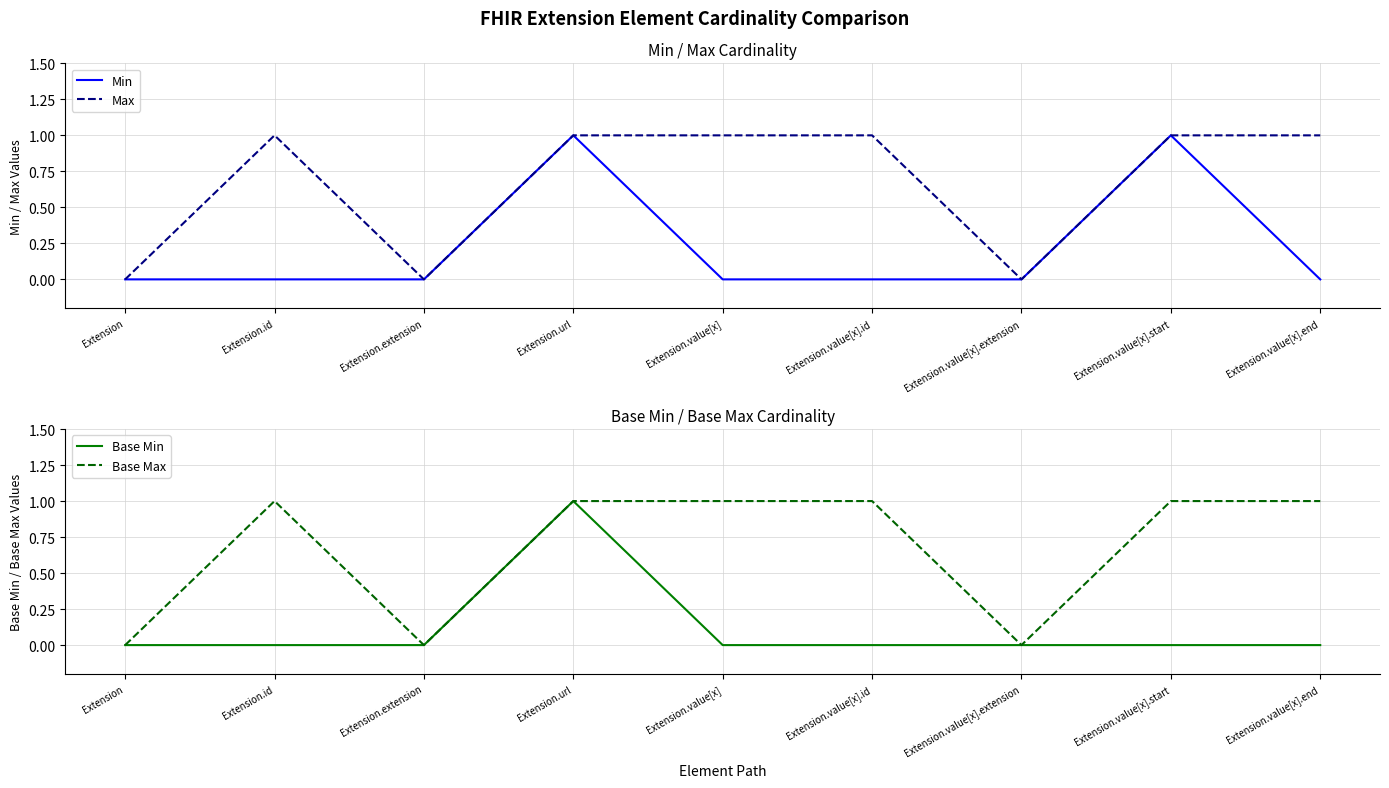

In Base Max, how many points are higher than both neighbors (excluding endpoints)?

1